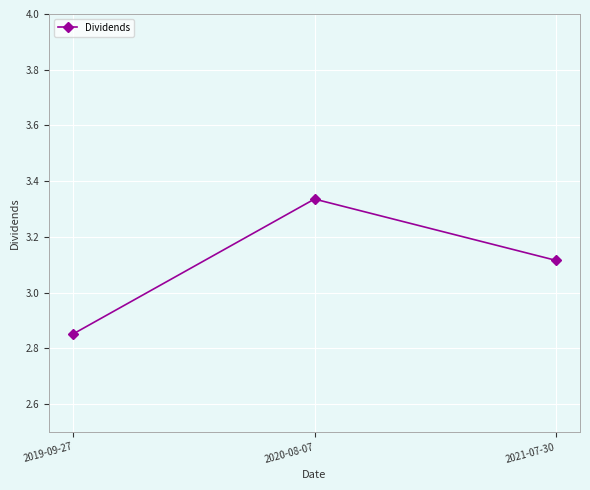

Which has a higher value, 2021-07-30 or 2020-08-07?

2020-08-07